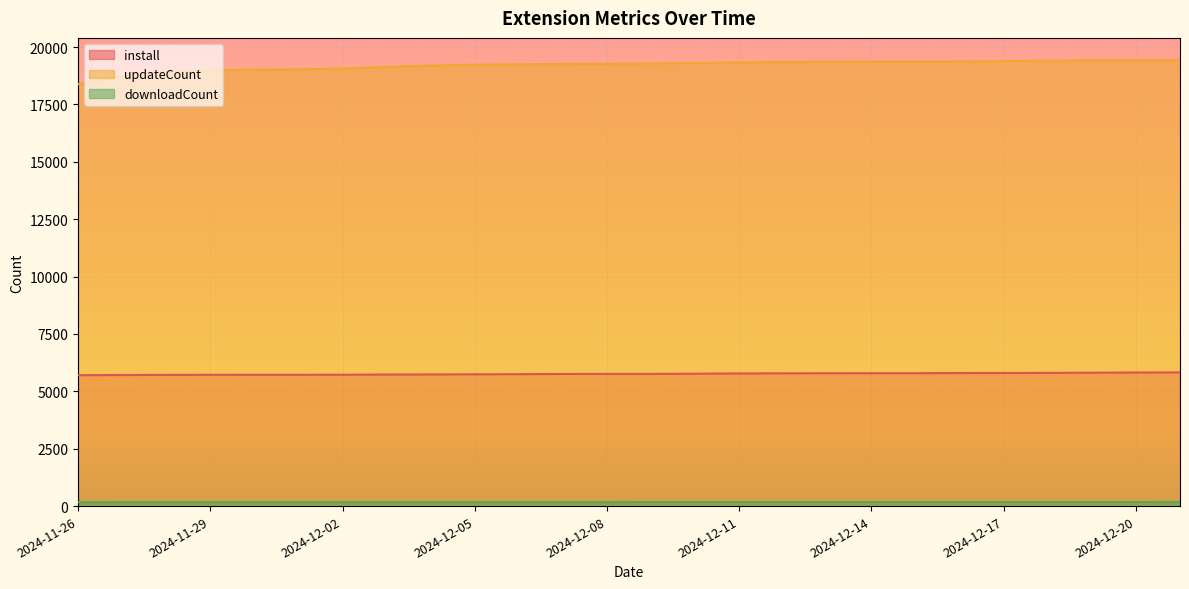

The value of downloadCount at 2024-12-09 is 305. True or false?

False